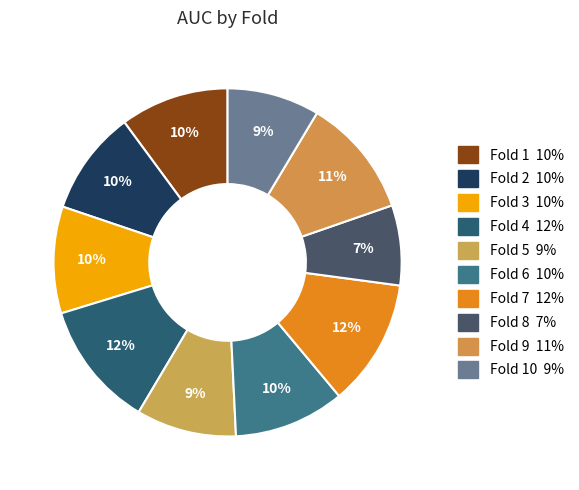

Count the number of slices in the pie.

10